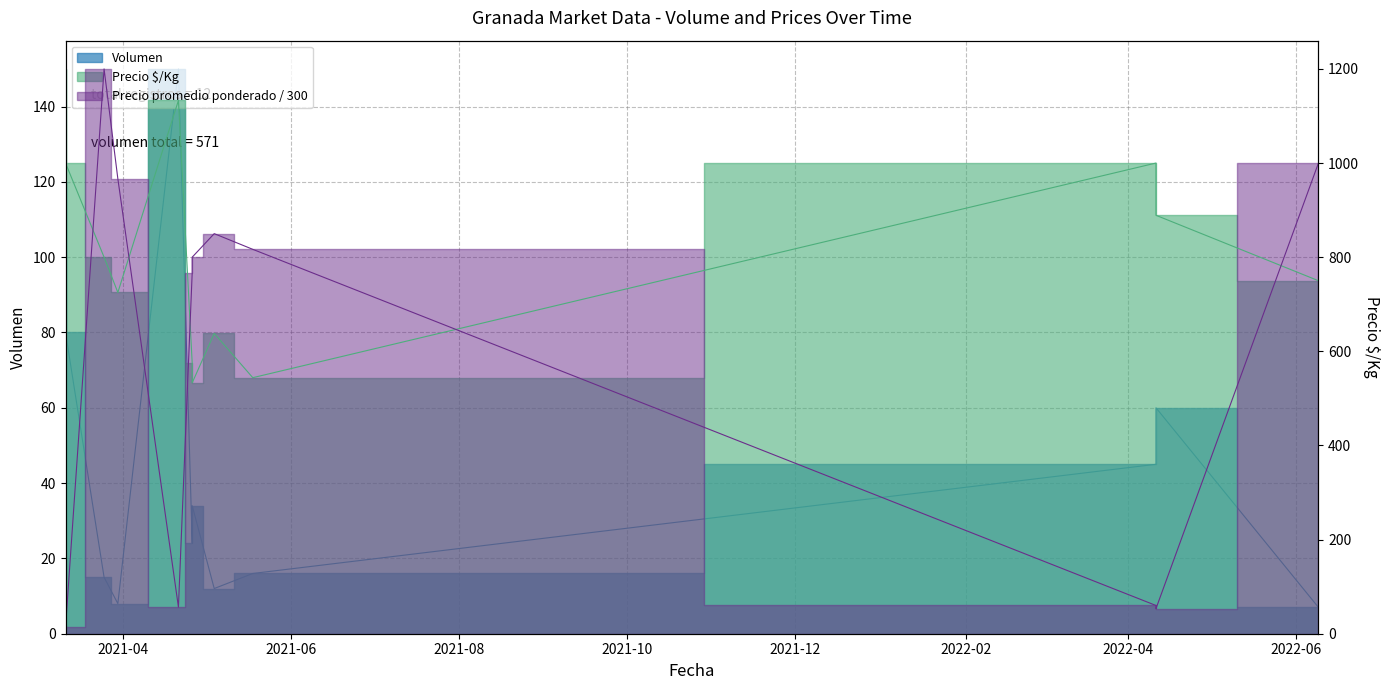

Is it true that Precio promedio ponderado equals 1000.0 at 2022-06-09?

True